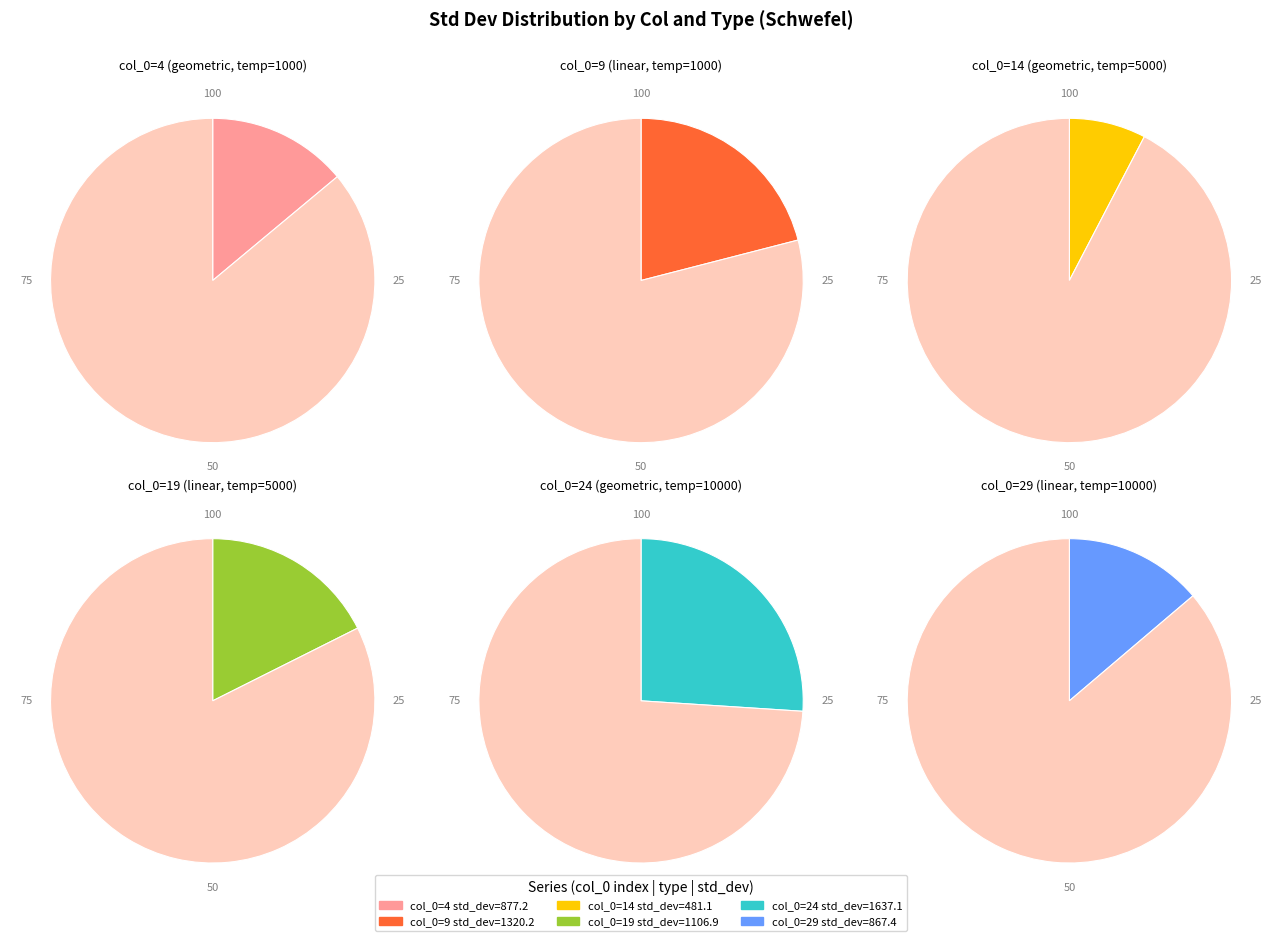

Which slice is the smallest?

14